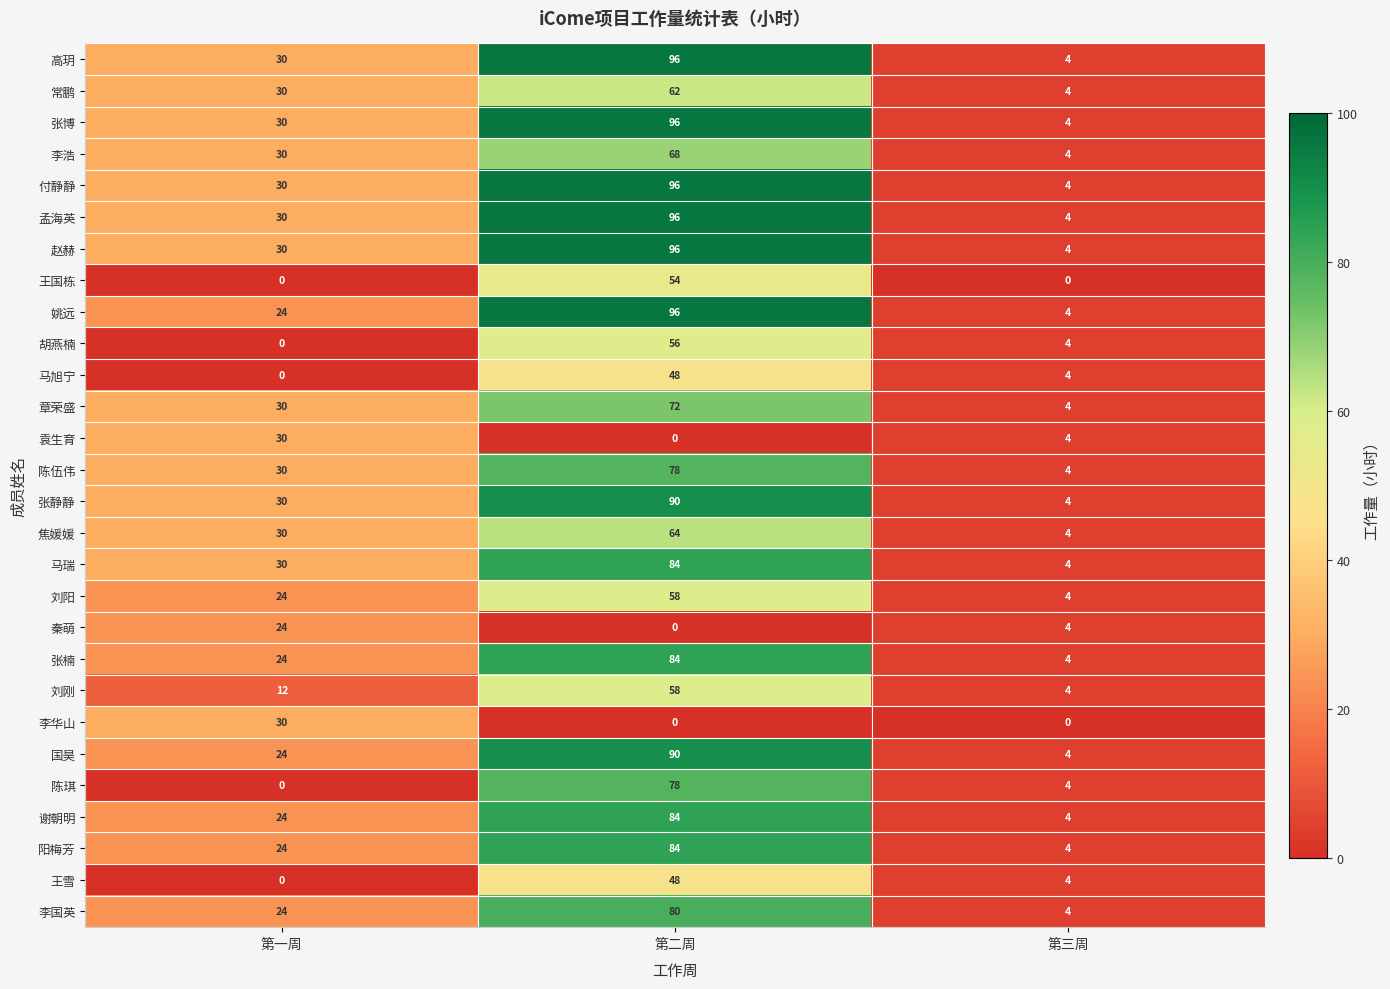

True or false: 李国英 has a value of 14 at 第一周.

False